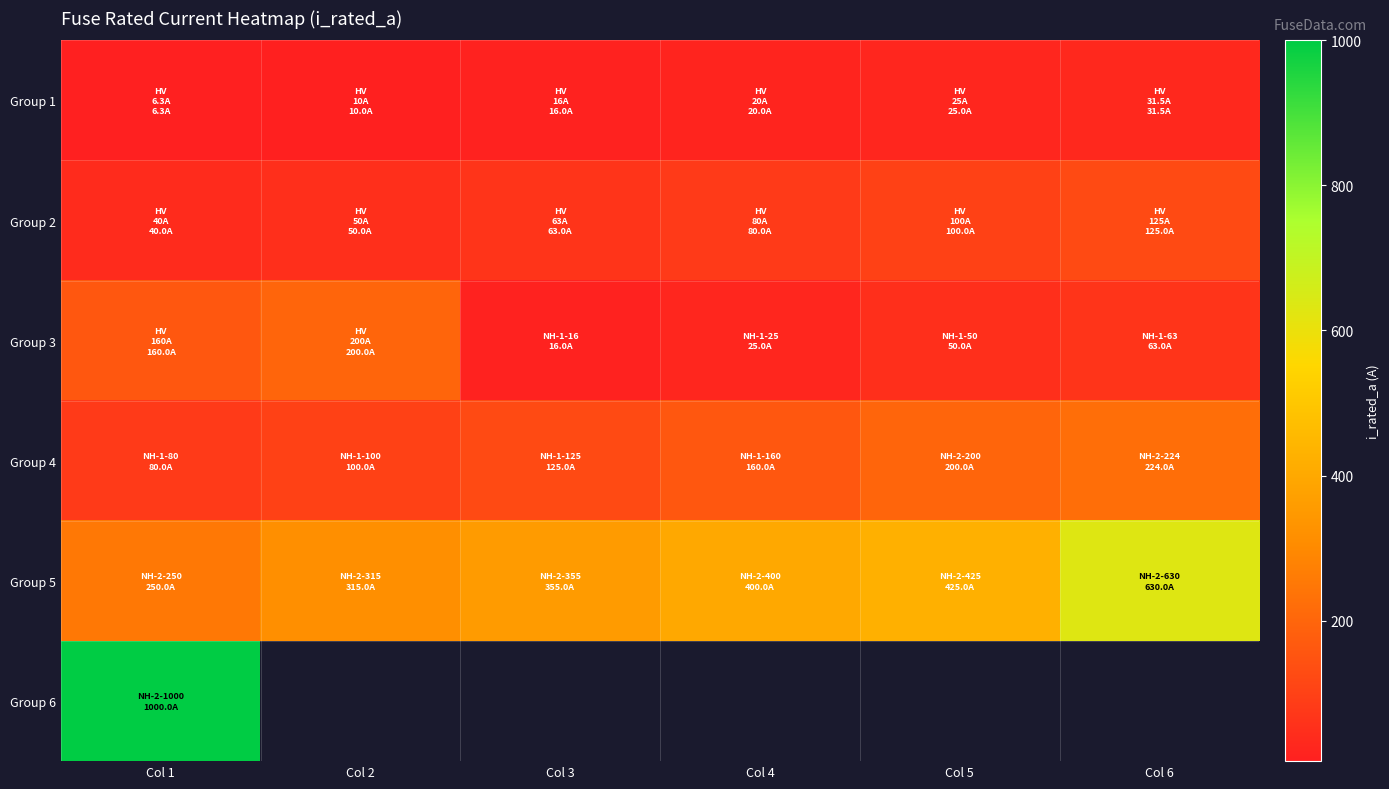

At which label does Group 4 reach its minimum?

Col 1